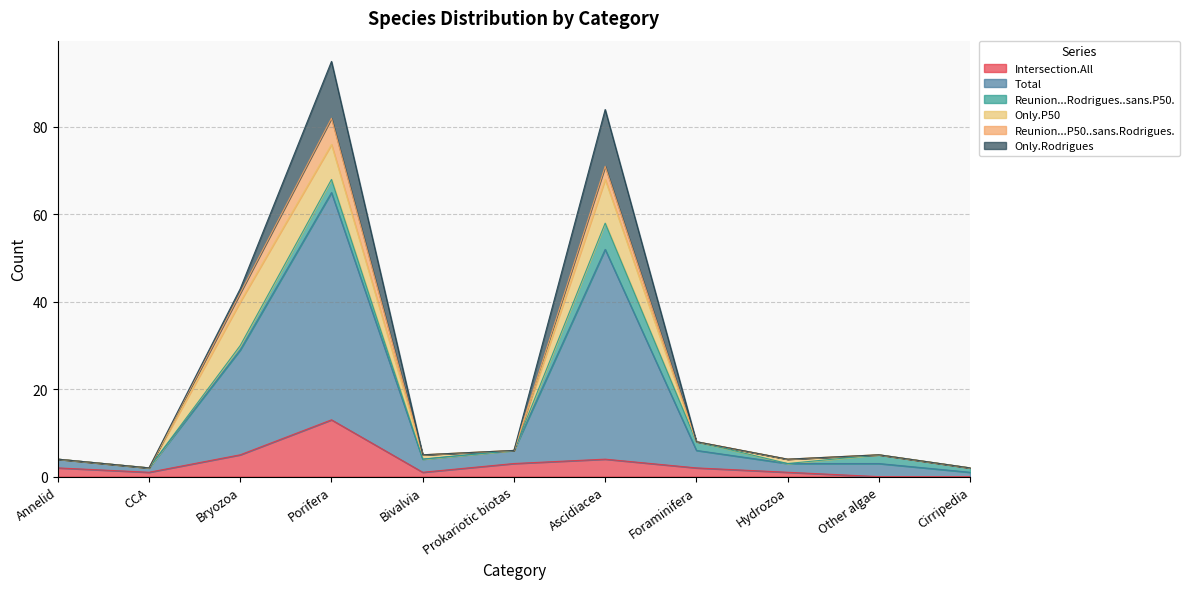

The Total series shows 3 at Other algae. True or false?

True